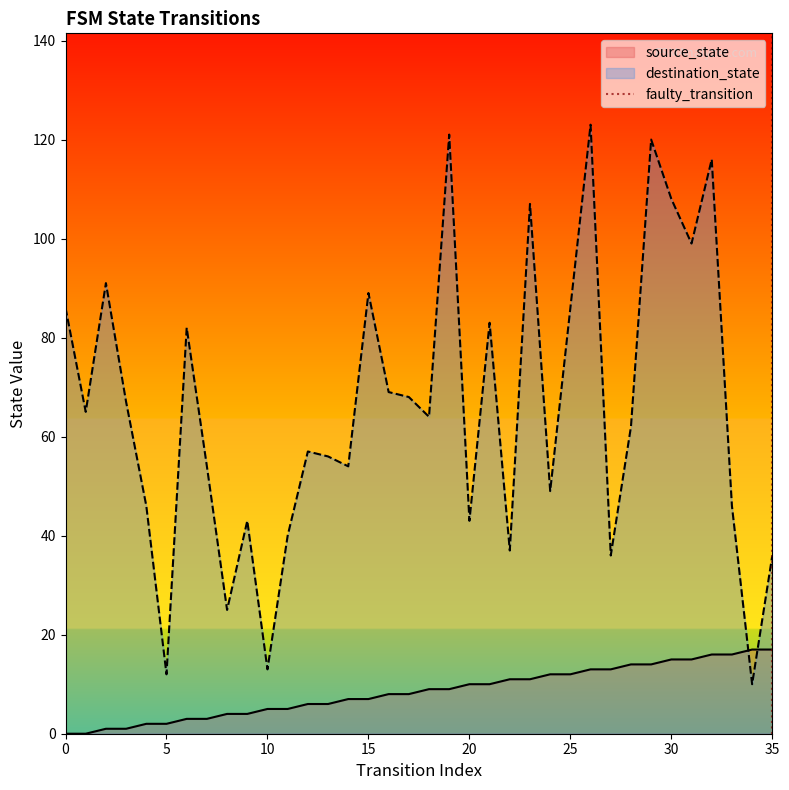

The value of source_state at 20 is 10. True or false?

True